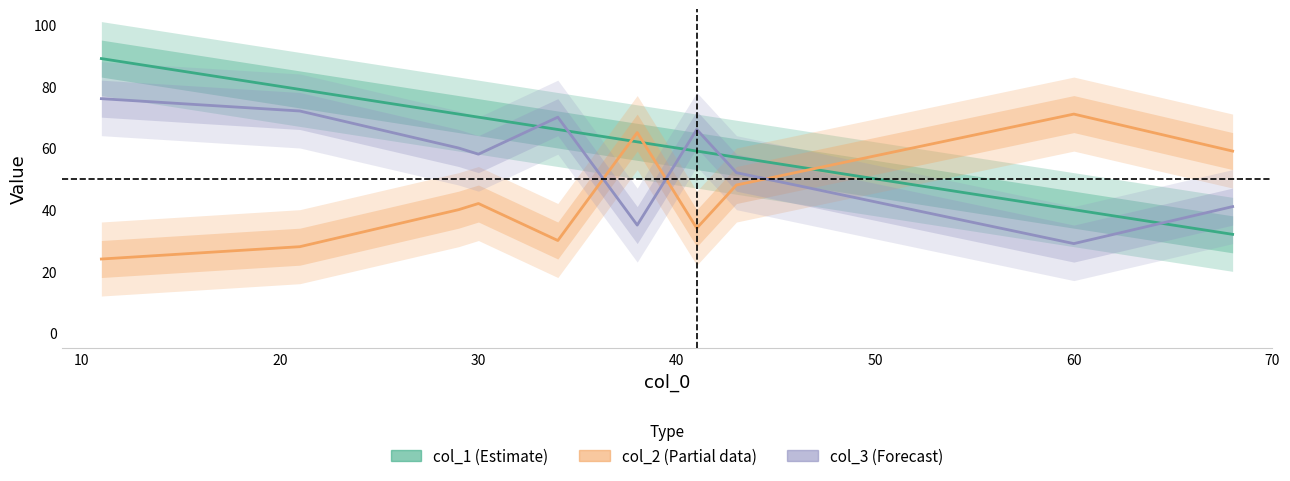

Reading left to right, what are all the values shown in this chart?

col_1 (Estimate): 89	79	71	70	66	62	59	57	40	32
col_2 (Partial): 24	28	40	42	30	65	34	48	71	59
col_3 (Forecast): 76	72	60	58	70	35	66	52	29	41